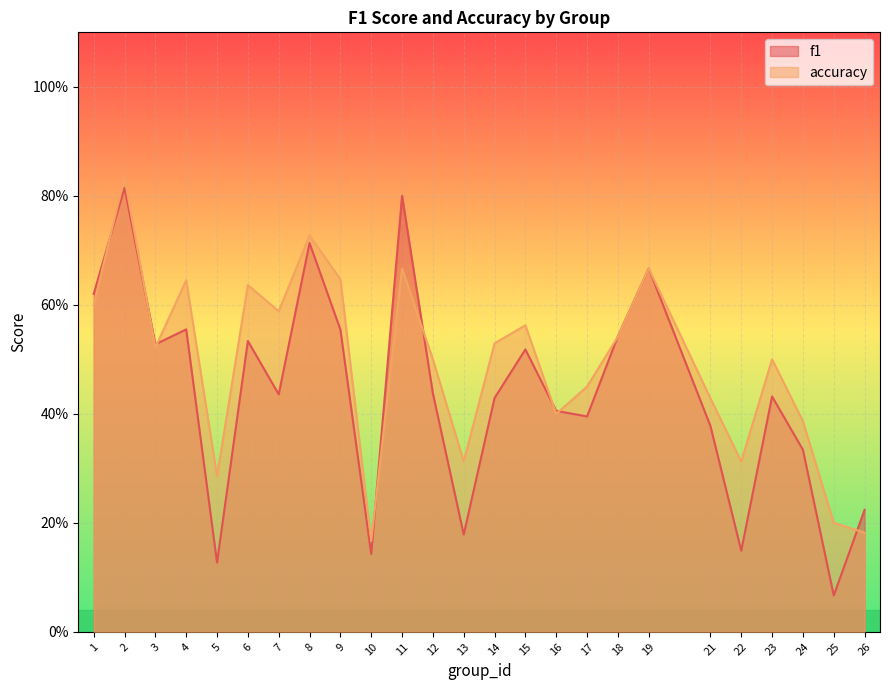

Rank the series by their average value, from lowest to highest.

f1, accuracy